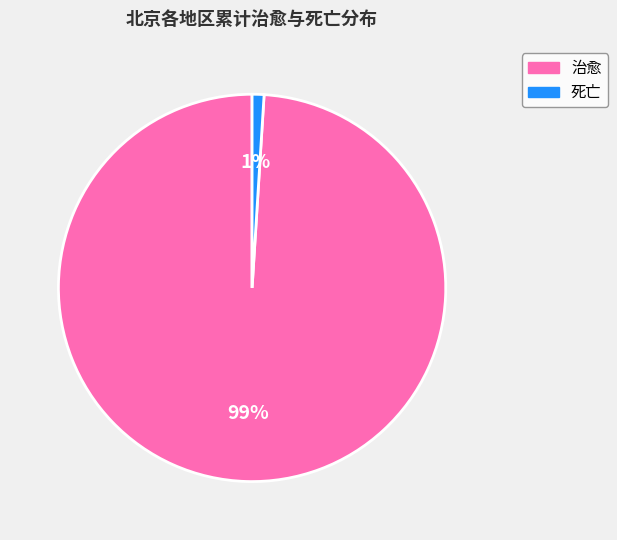

Is 治愈 the majority of the pie?

Yes